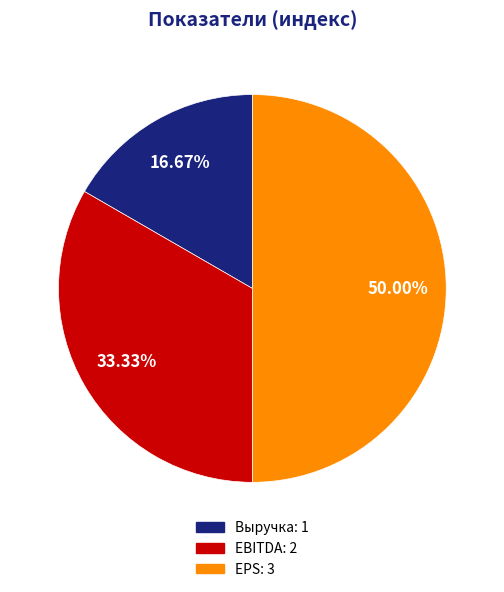

Is Выручка the majority of the pie?

No